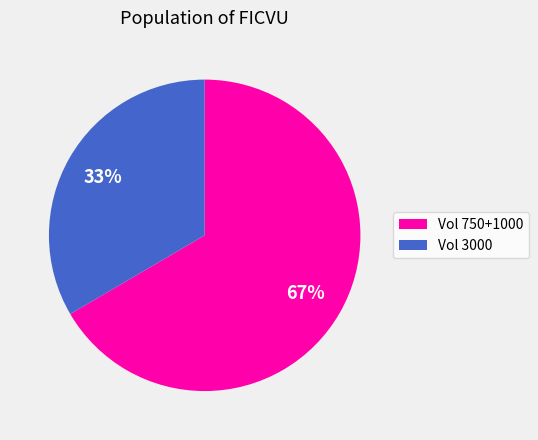

Is there any slice that represents more than half of the pie?

Yes